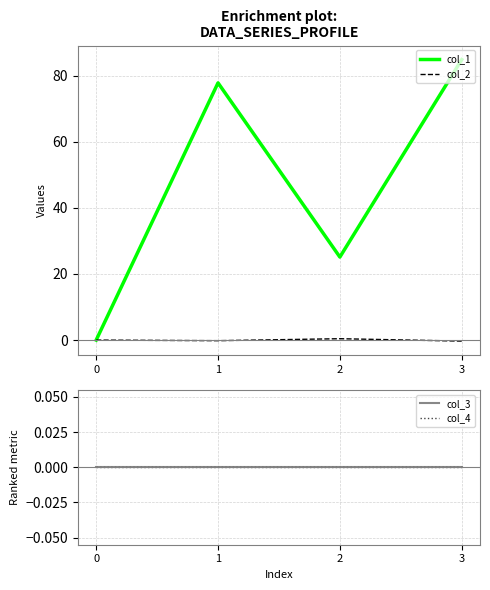

How many times do col_3 and col_2 cross each other?

2